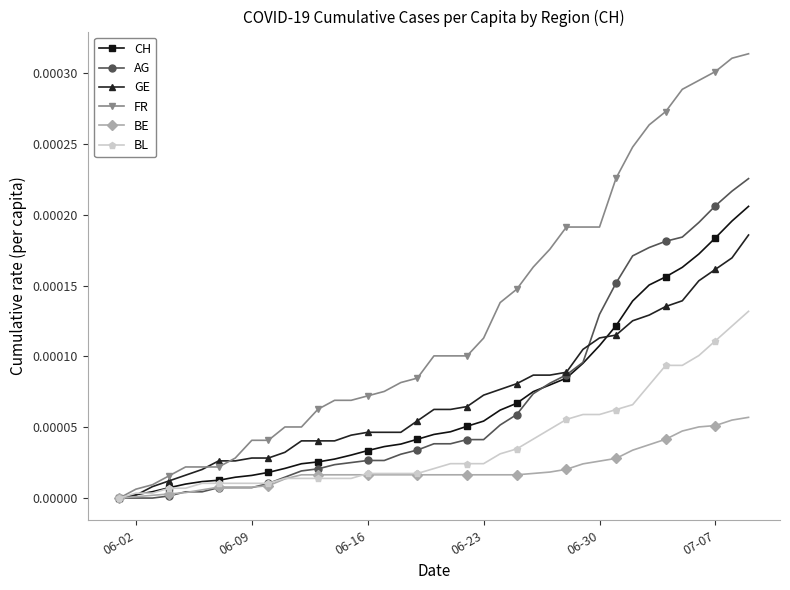

List the series in order of their peak value, highest first.

FR, AG, CH, GE, BL, BE